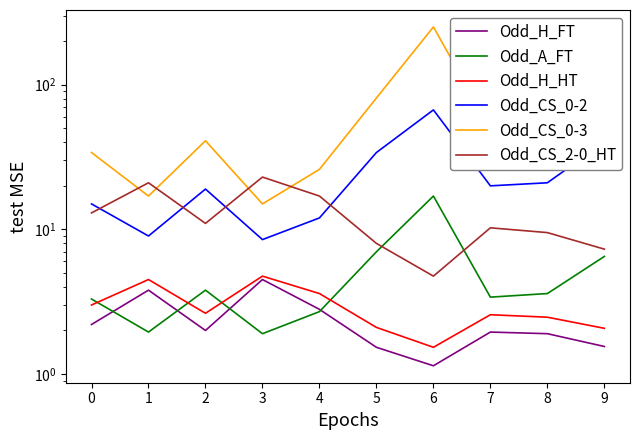

Does the chart display data point markers on the line(s)?

No